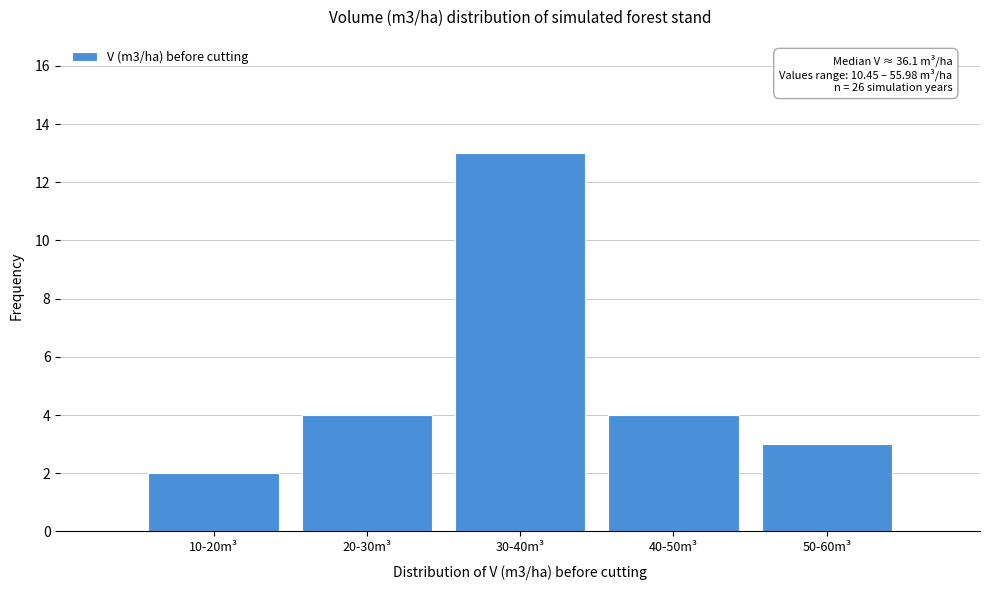

Reading left to right, transcribe all the data shown in this chart.

2	4	13	4	3